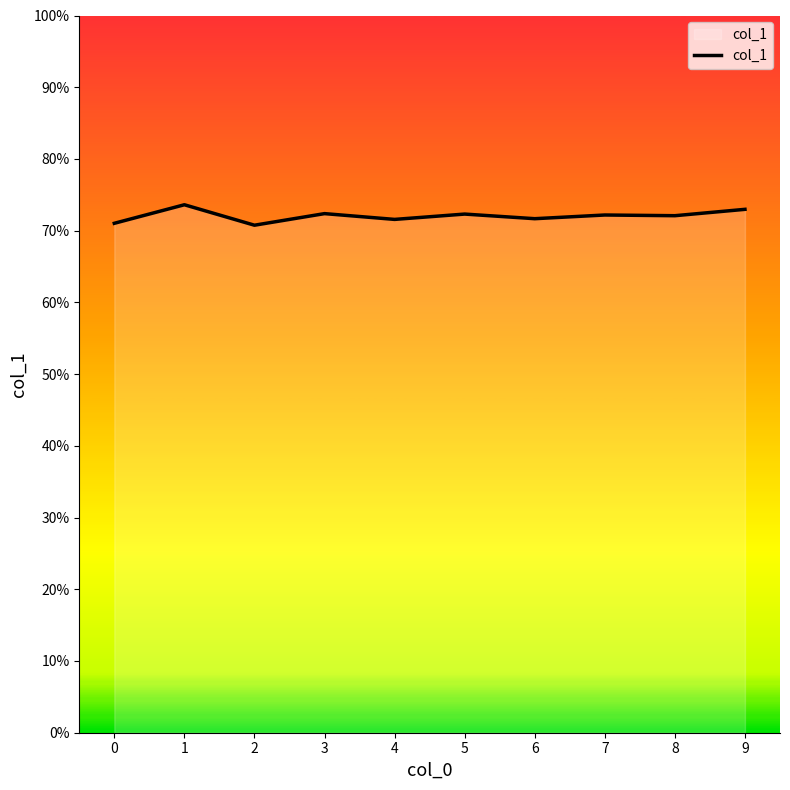

Reading right to left, what are all the values shown in this chart?

0.7	0.7	0.7	0.7	0.7	0.7	0.7	0.7	0.7	0.7